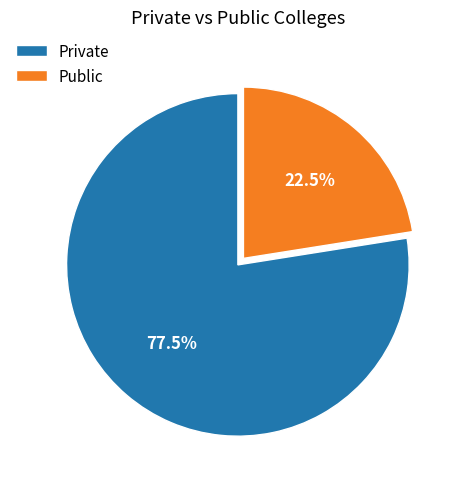

Between Private and Public, which is larger?

Private